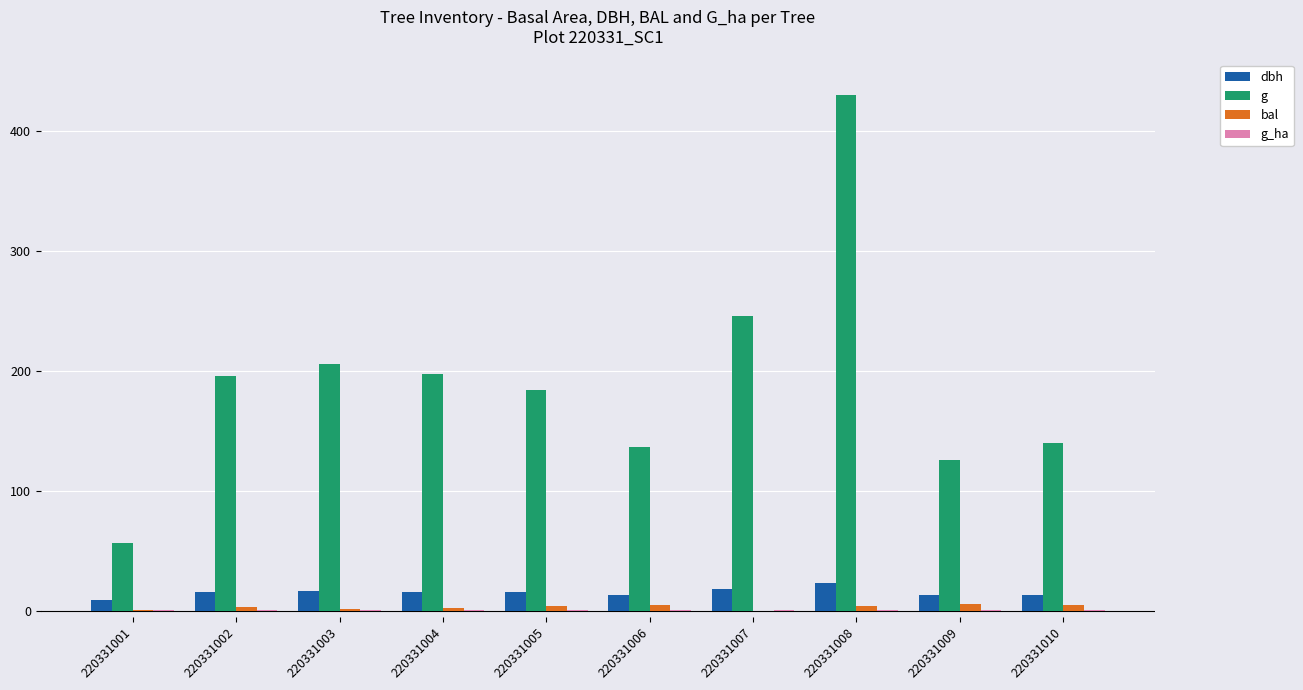

True or false: bal has a value of 4.6 at 220331010.

True